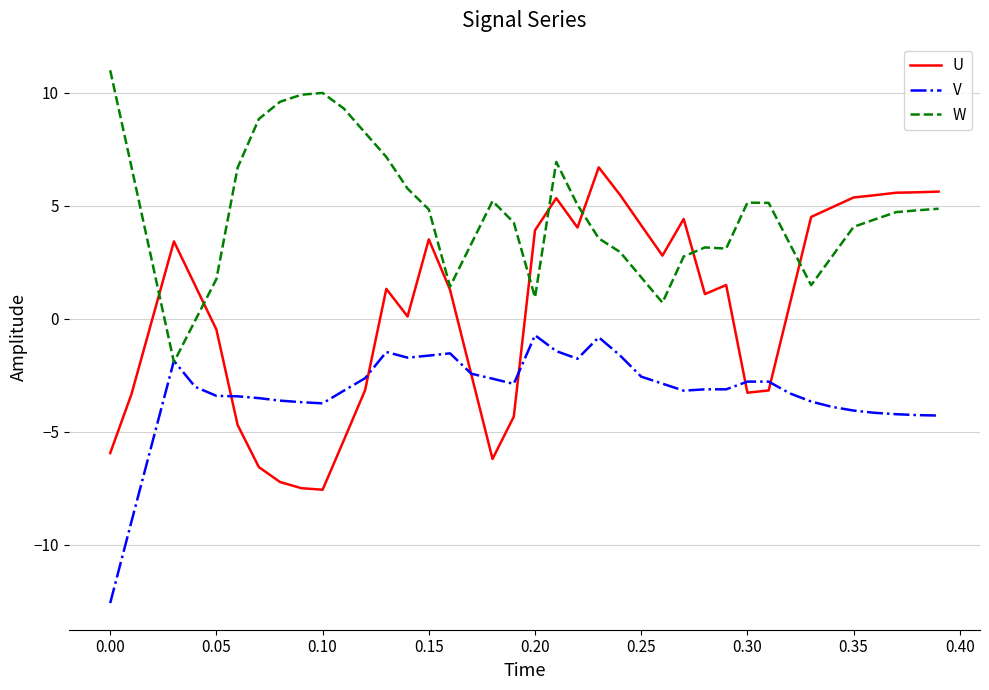

In W, how many points are higher than both neighbors (excluding endpoints)?

5